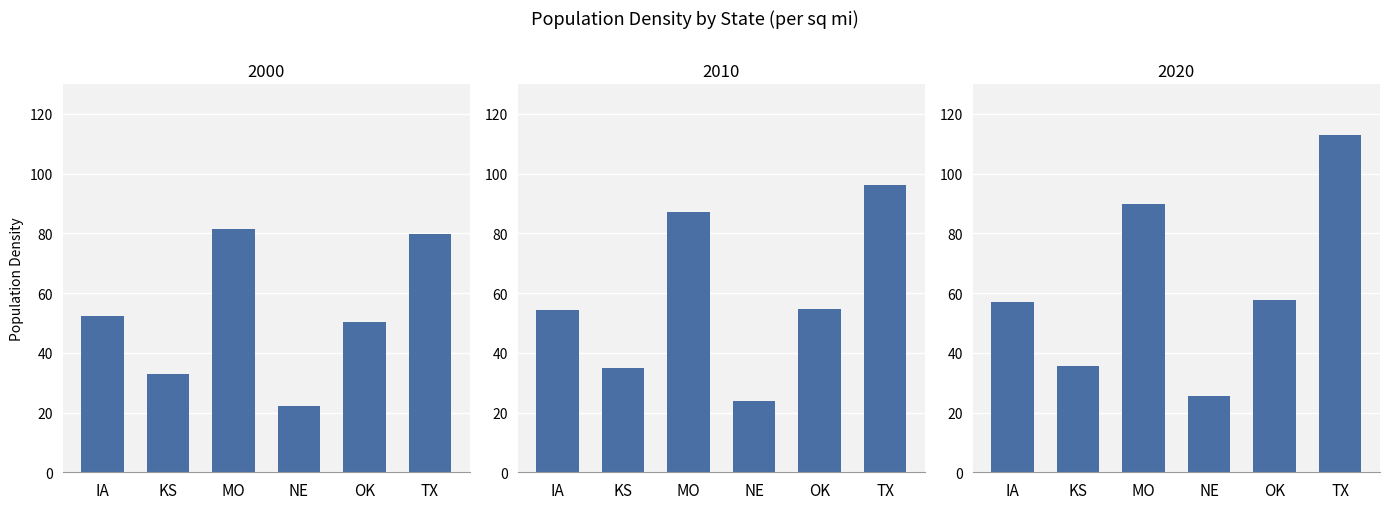

At which category does the chart reach its minimum across all series?

NE